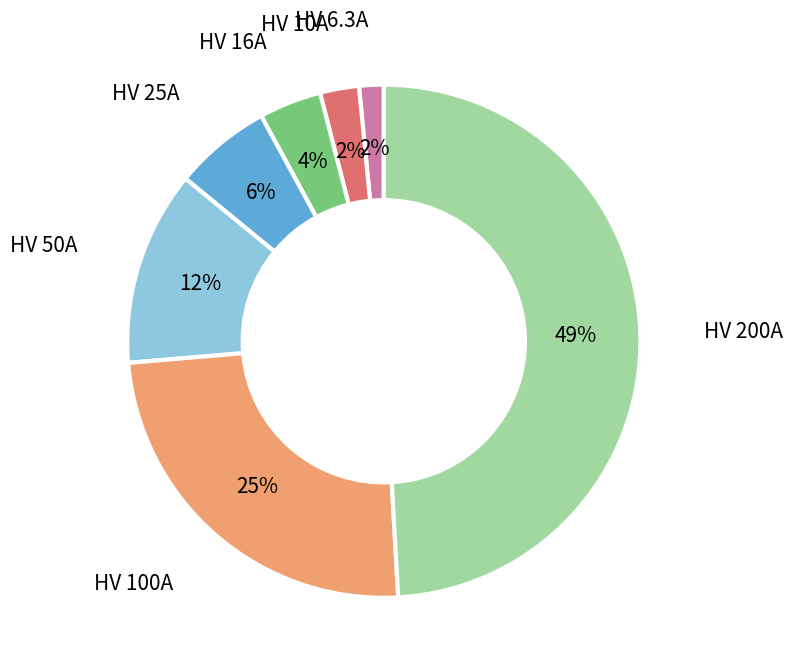

To the nearest percent, what is the average slice percentage?

14%